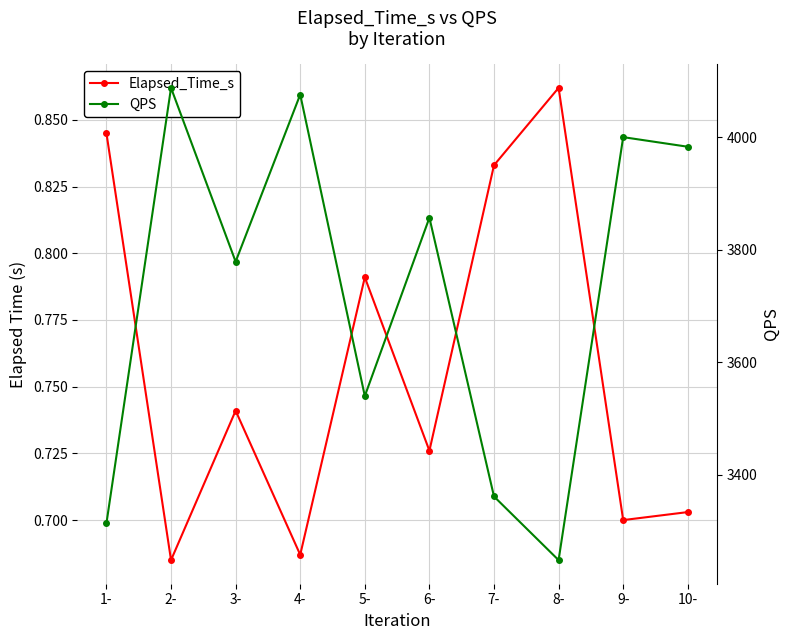

What are all the series names shown in the legend?

Elapsed_Time_s, QPS